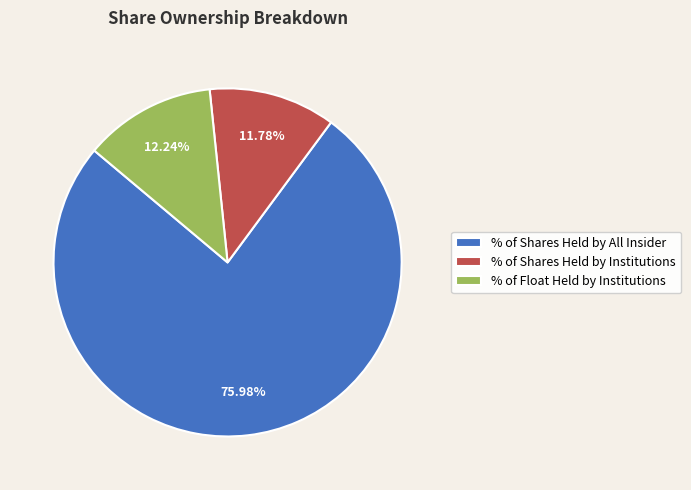

Is % of Shares Held by Institutions the majority of the pie?

No